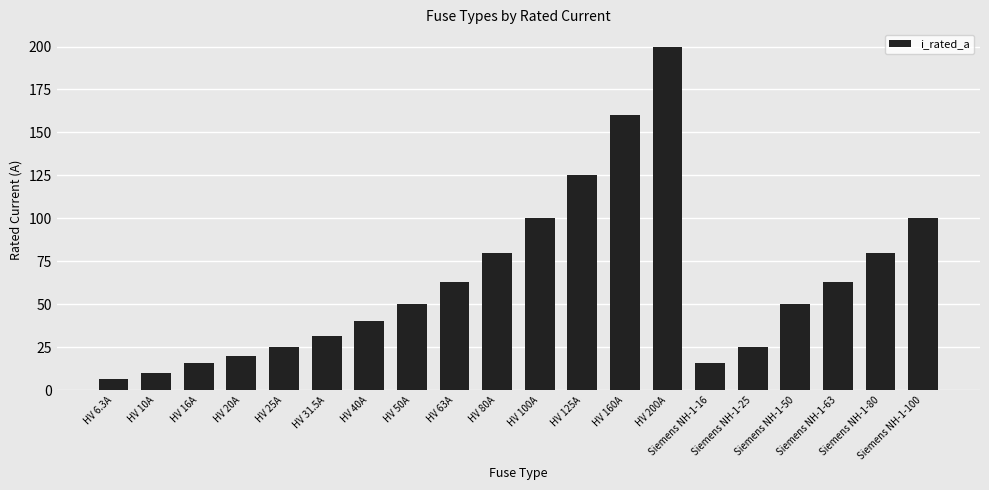

True or false: the data shows 26.4 at Siemens NH-1-50.

False